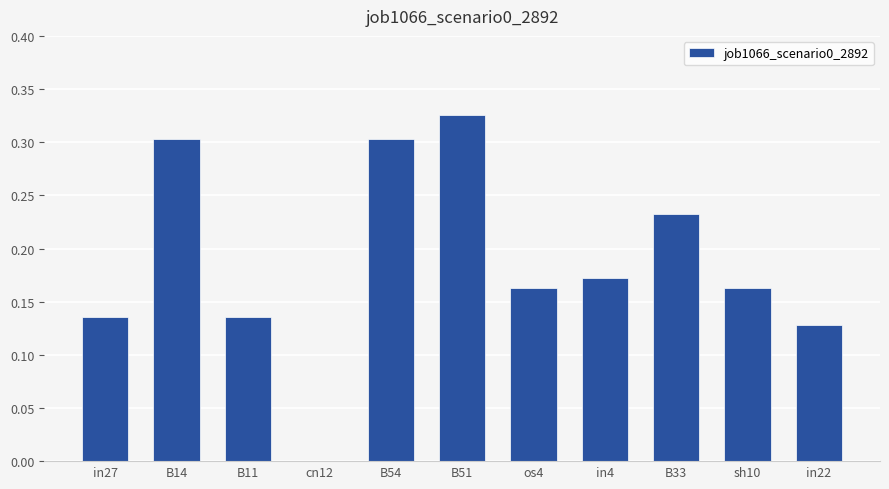

Which has a higher value, sh10 or cn12?

sh10